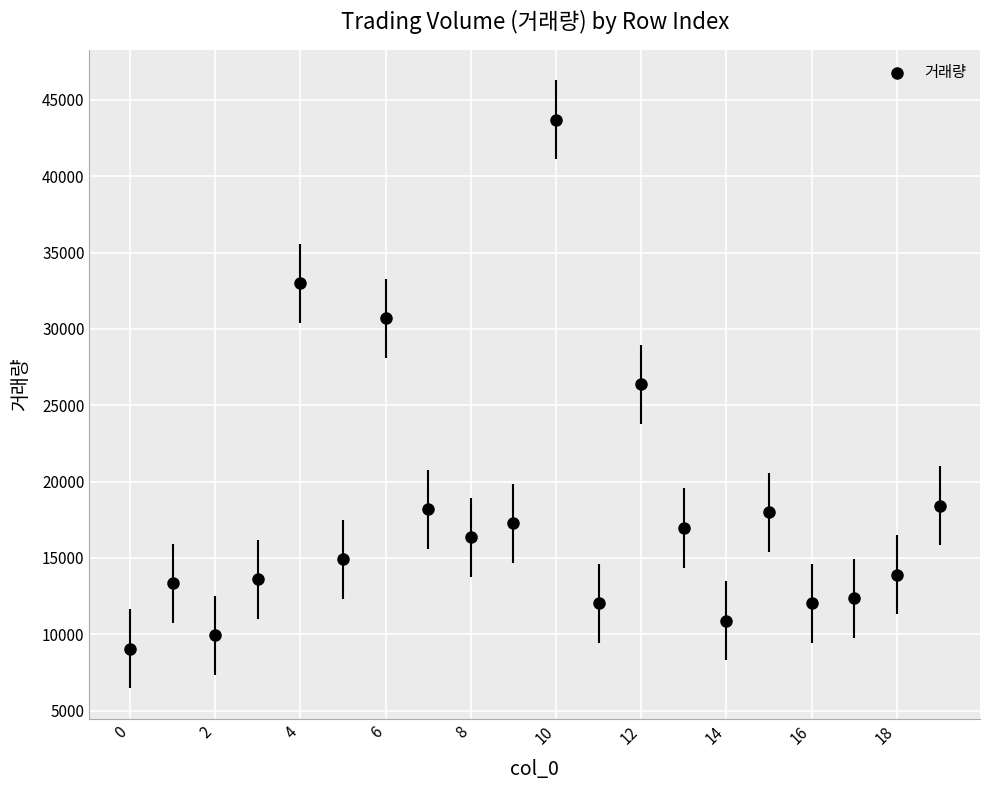

What is the range of Y values (max minus min)?

34660